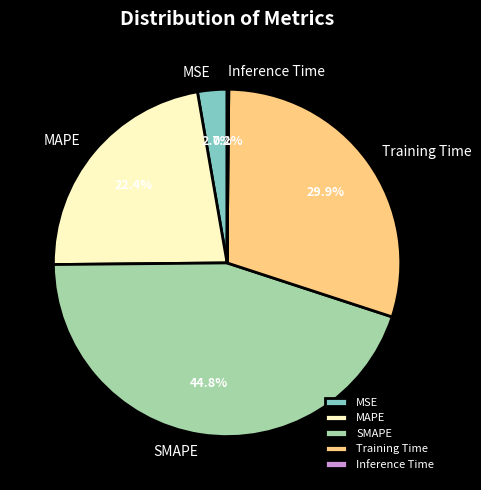

Does any single category account for the majority?

No